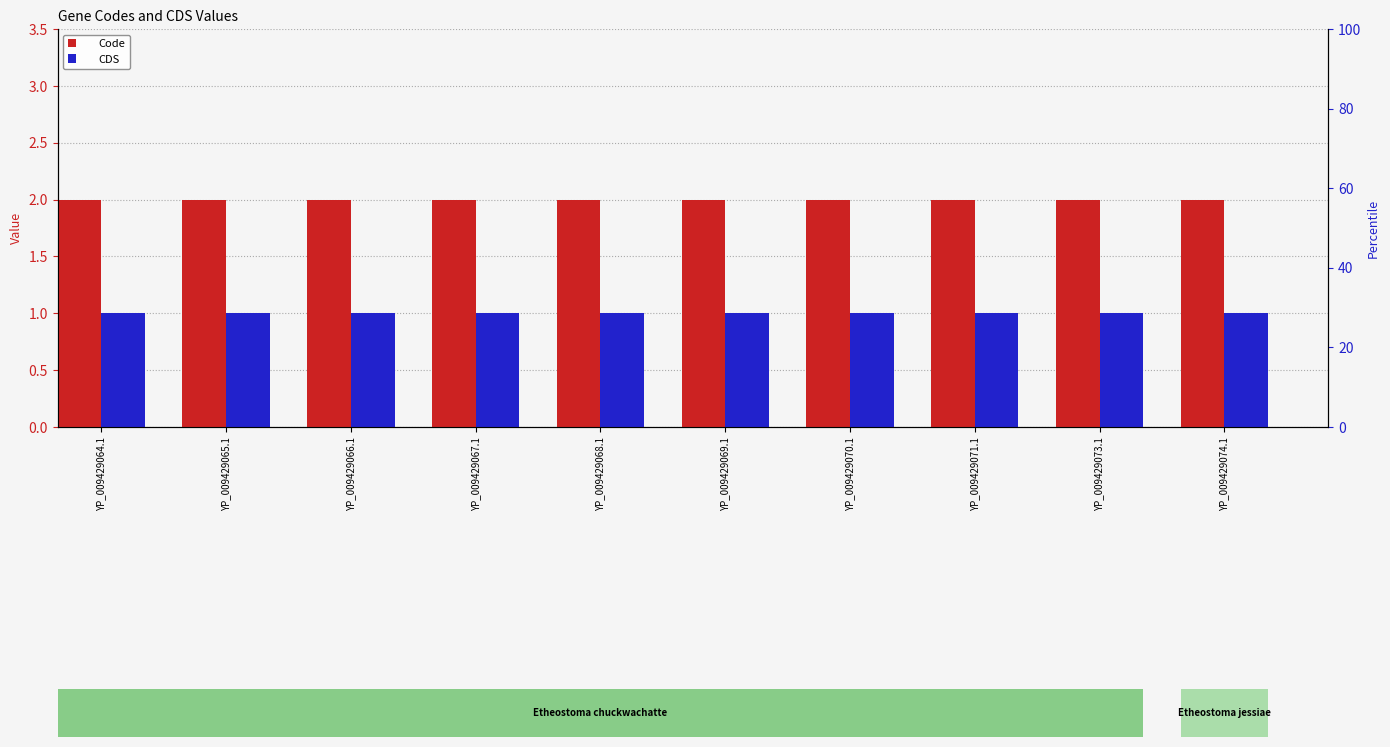

What is the maximum value shown in the chart?

2